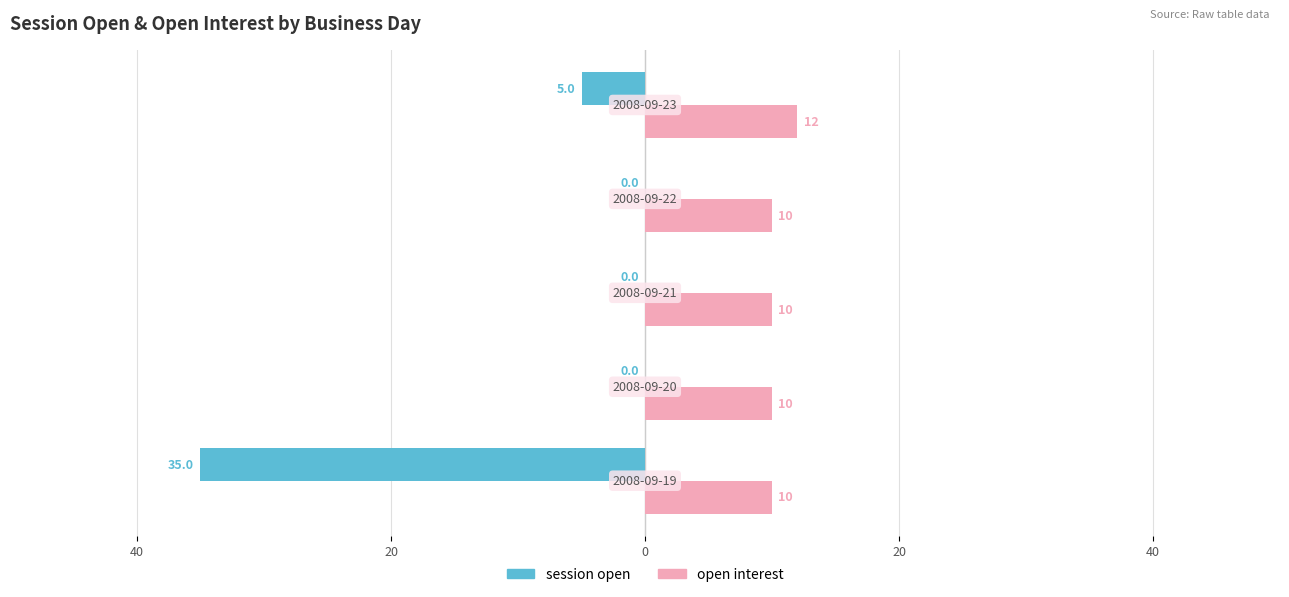

Reading right to left, what are all the values shown in this chart?

session open: -5	0	0	0	-35
open interest: 12	10	10	10	10